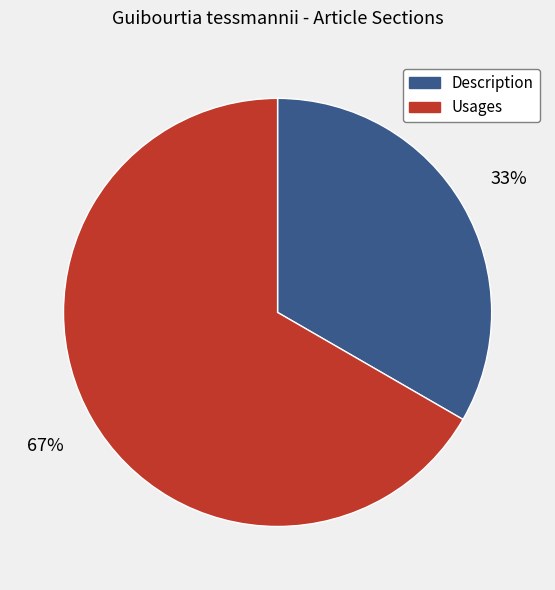

Combined, do Usages and Description account for over 50%?

Yes